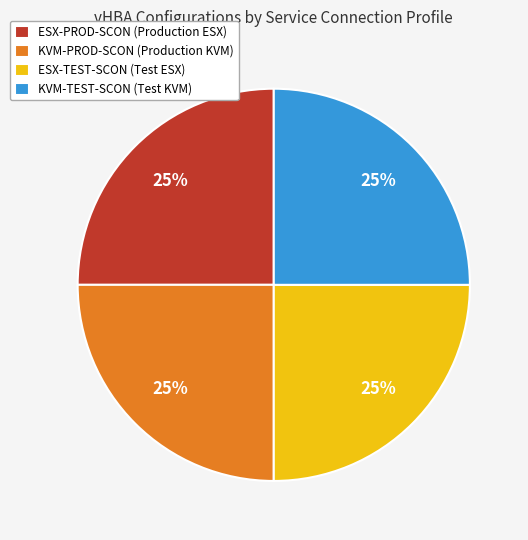

To the nearest percent, what is the difference between the largest and smallest slice percentages?

0%